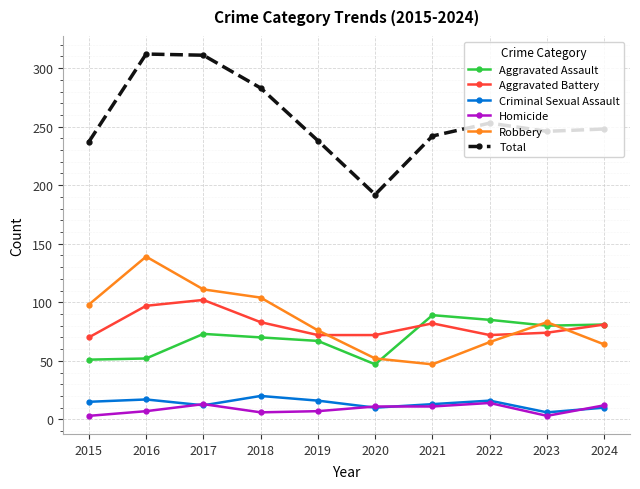

How many interior local peaks does the Aggravated Assault series have?

2